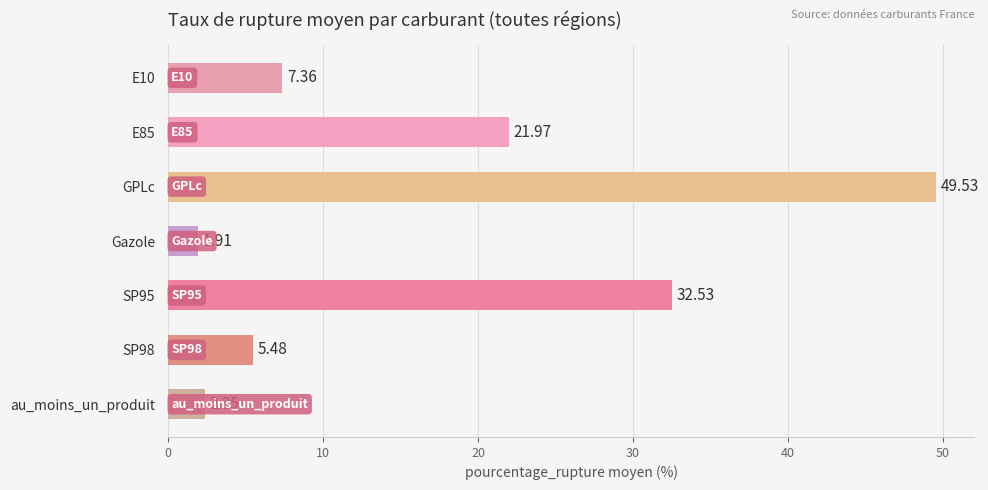

Which category has the lowest value across all series?

Gazole